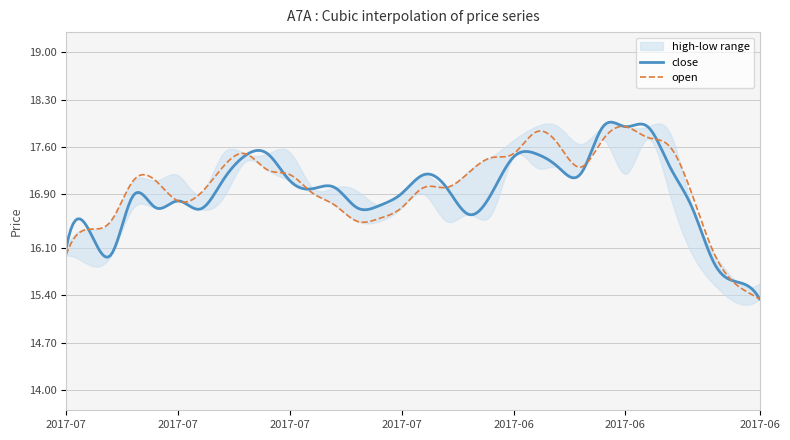

In high, how many points are higher than both neighbors (excluding endpoints)?

3